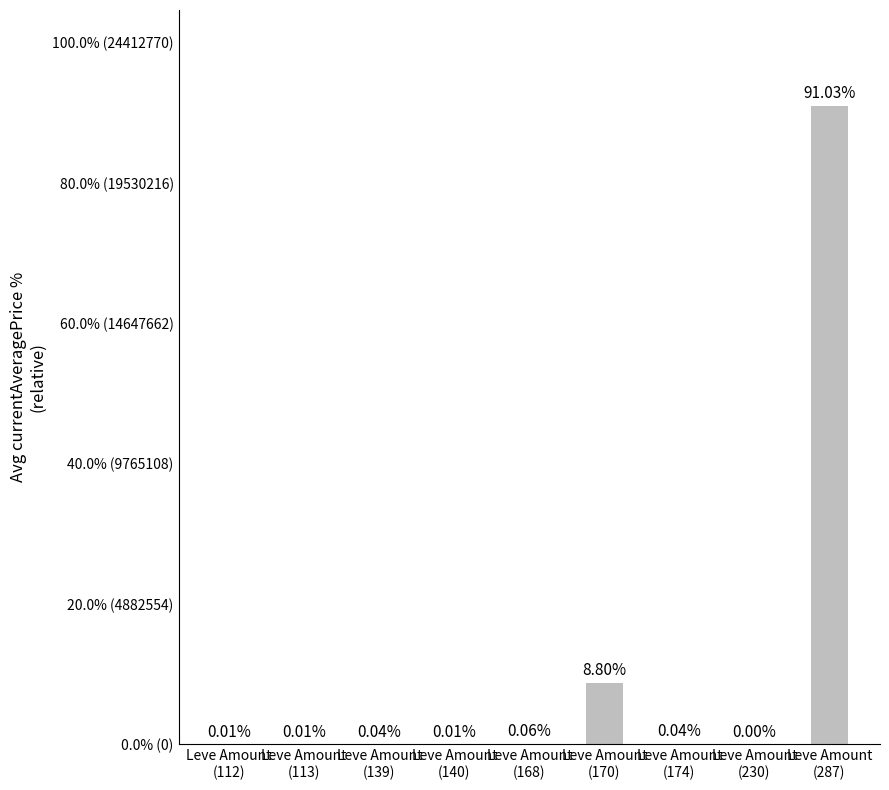

The chart shows a value of 0.0 at Leve Amount
(113). True or false?

False